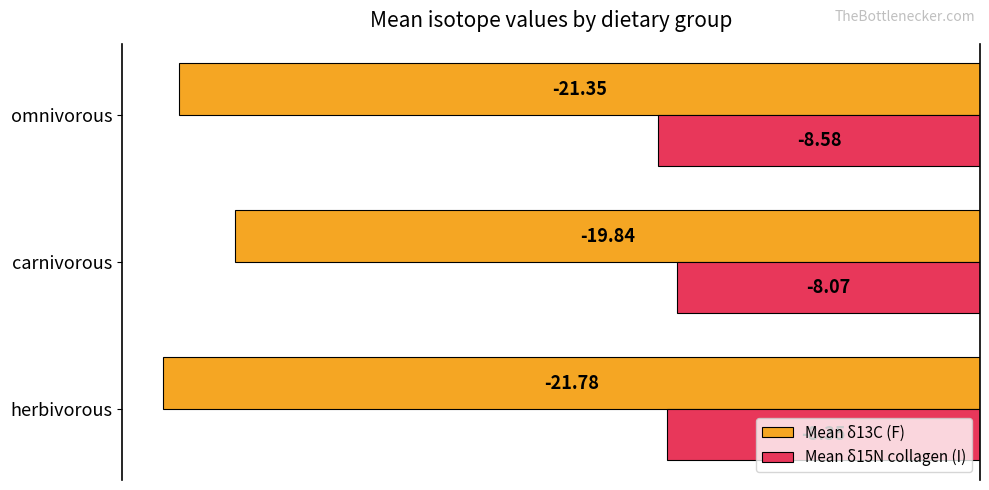

Which series has the largest range (max minus min)?

Mean δ13C (F)